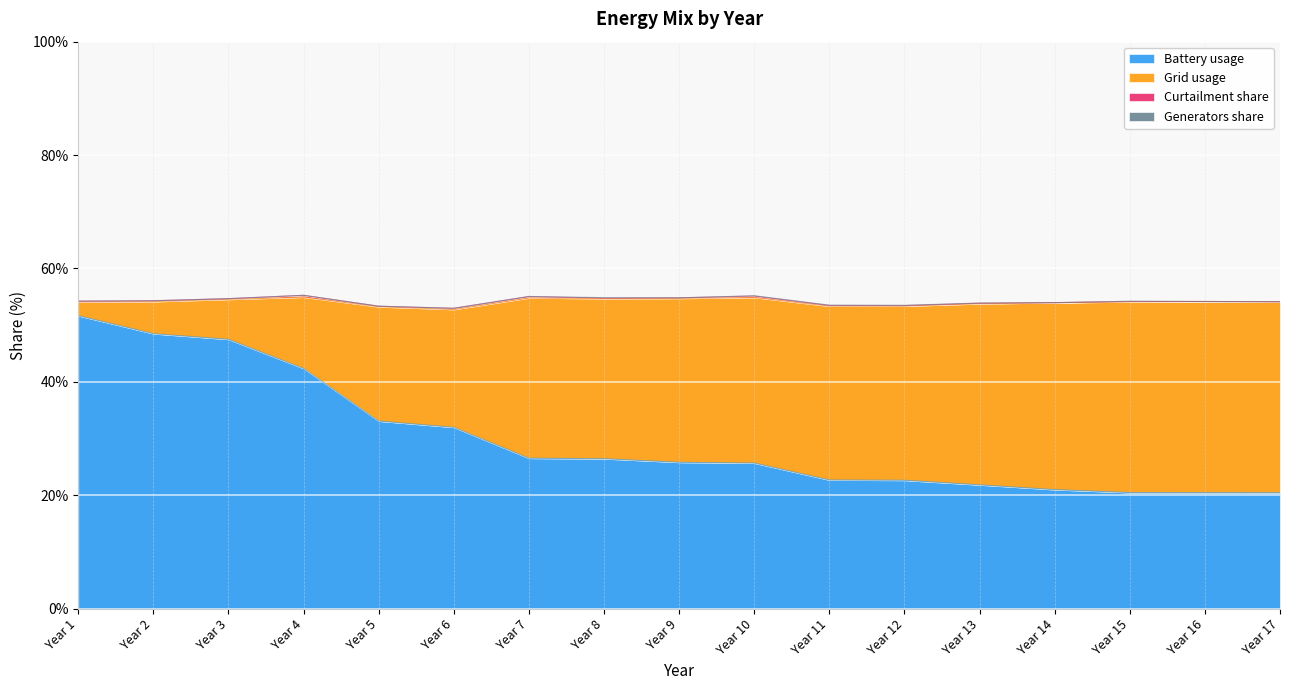

What is the minimum value for Battery usage?

20.5